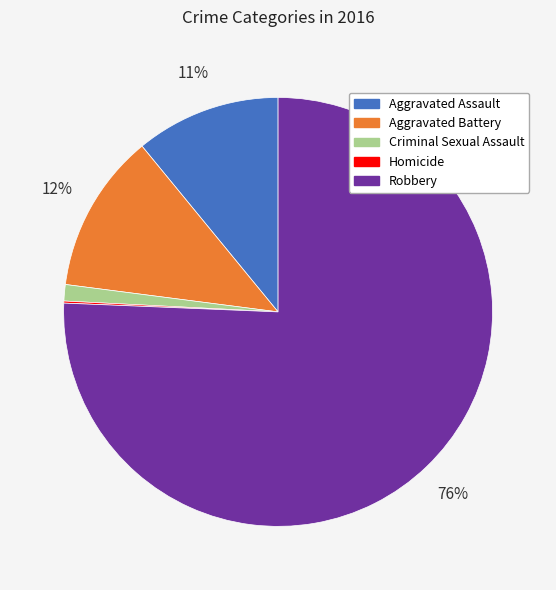

Which slice is the largest?

Robbery